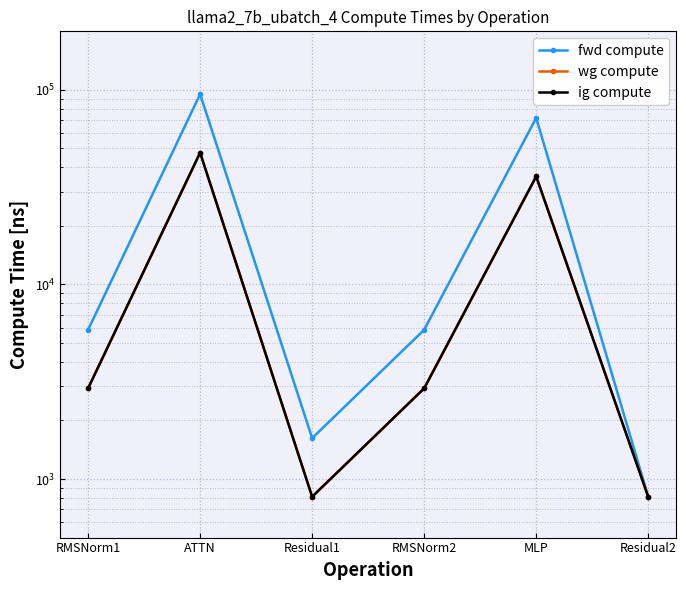

Reading right to left, transcribe all the data shown in this chart.

fwd compute: Residual2=810.9	MLP=71789.4	RMSNorm2=5847.9	Residual1=1621.7	ATTN=95120.5	RMSNorm1=5847.9
wg compute: Residual2=810.9	MLP=35894.7	RMSNorm2=2923.9	Residual1=810.9	ATTN=47560.2	RMSNorm1=2923.9
ig compute: Residual2=810.9	MLP=35894.7	RMSNorm2=2923.9	Residual1=810.9	ATTN=47560.2	RMSNorm1=2923.9